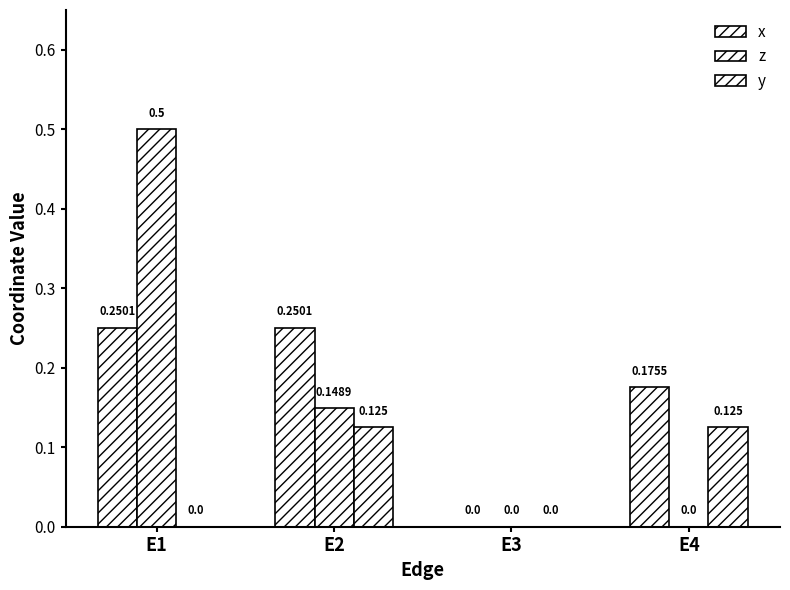

List the series in order of their peak value, highest first.

z, x, y